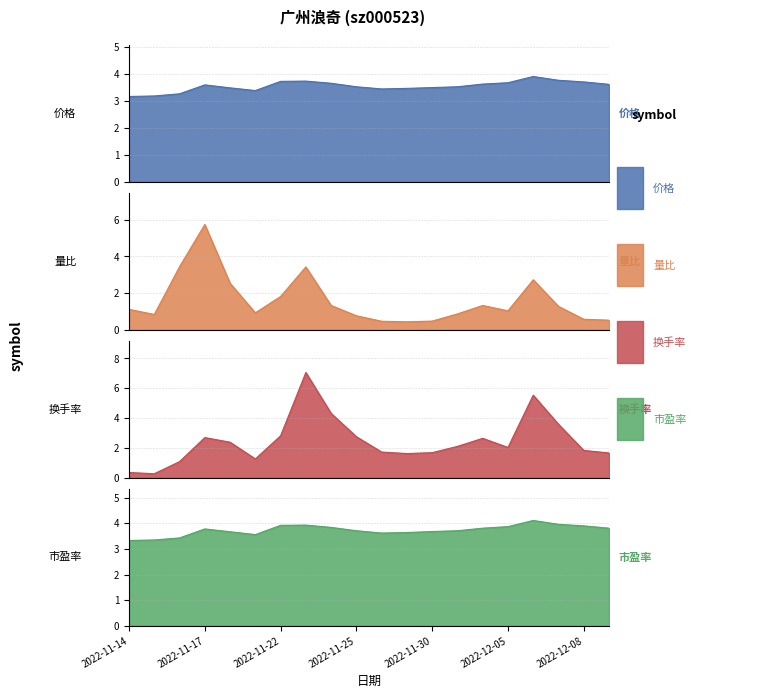

At which label is 量比 closest to 3?

2022-12-06